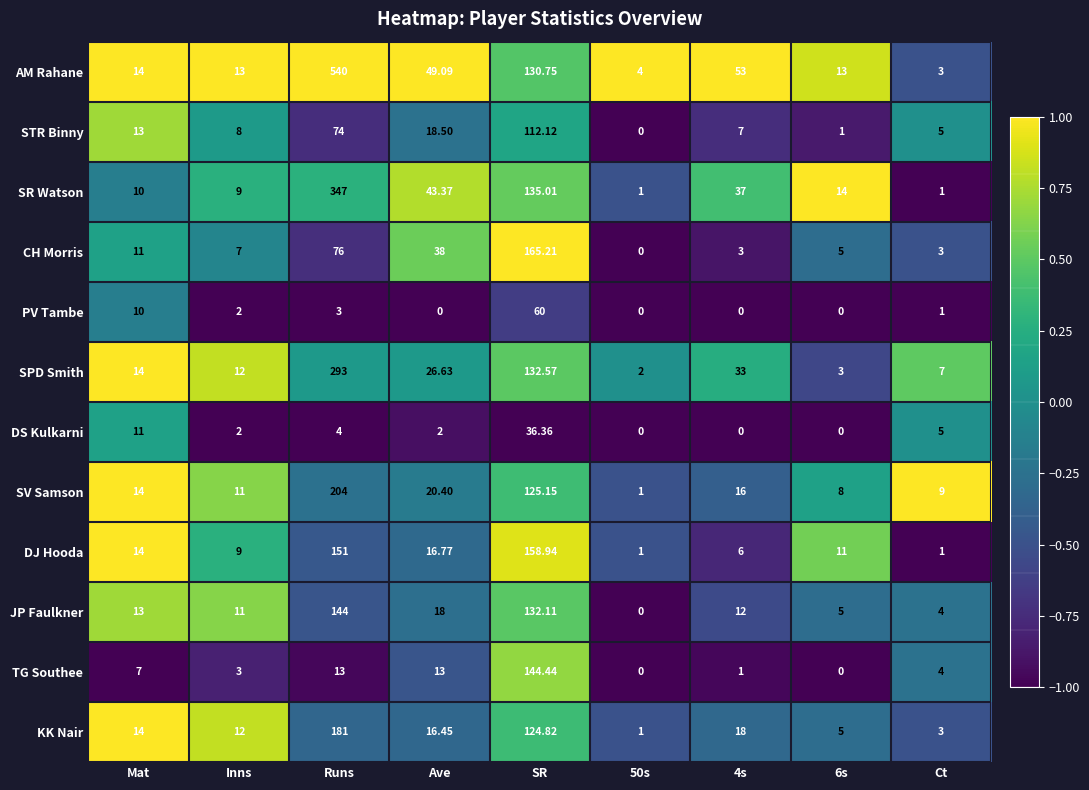

List the series in order of their peak value, highest first.

AM Rahane, SR Watson, SPD Smith, SV Samson, KK Nair, CH Morris, DJ Hooda, TG Southee, JP Faulkner, STR Binny, PV Tambe, DS Kulkarni